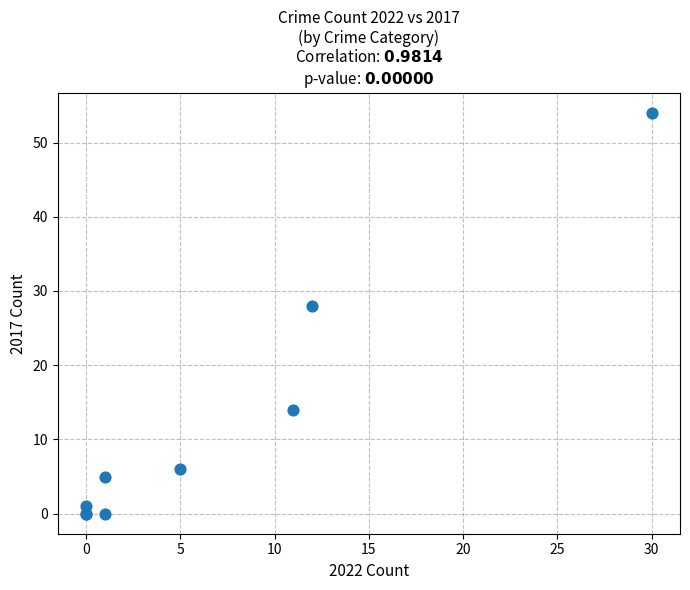

What Y value in the scatter plot is closest to 27?

28